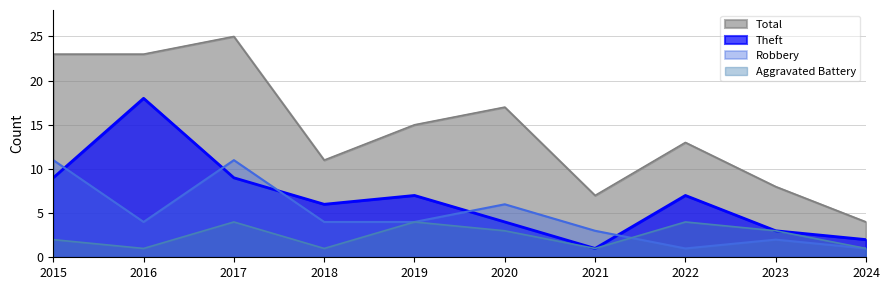

What is the difference between the maximum and minimum values in the Robbery series?

10